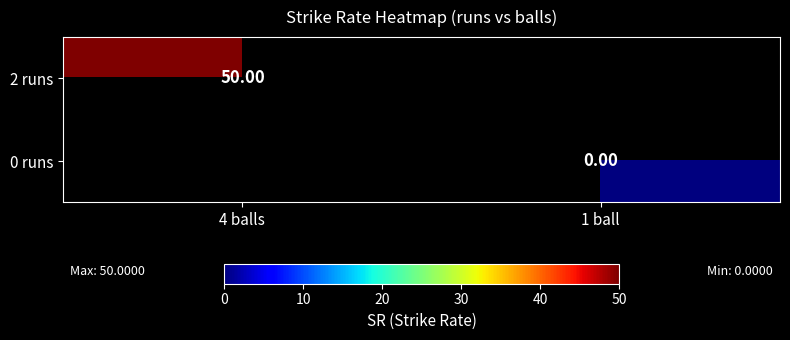

Is it true that 2 runs equals 50.0 at 4 balls?

True